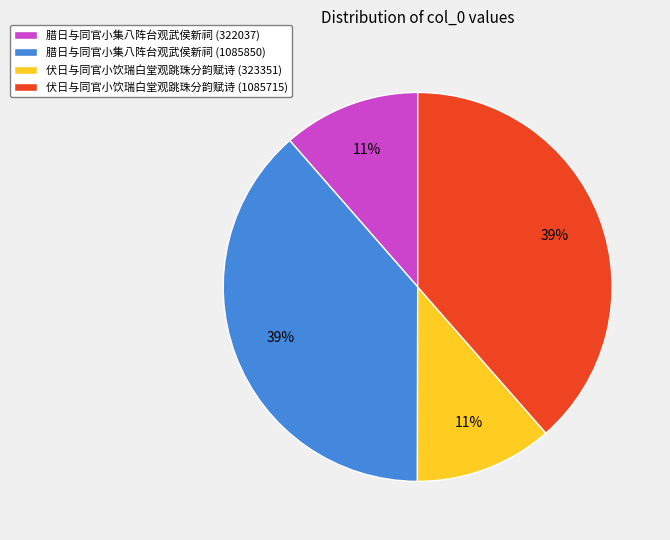

Which has a higher value, 伏日与同官小饮瑞白堂观跳珠分韵赋诗 (1085715) or 腊日与同官小集八阵台观武侯新祠 (322037)?

伏日与同官小饮瑞白堂观跳珠分韵赋诗 (1085715)